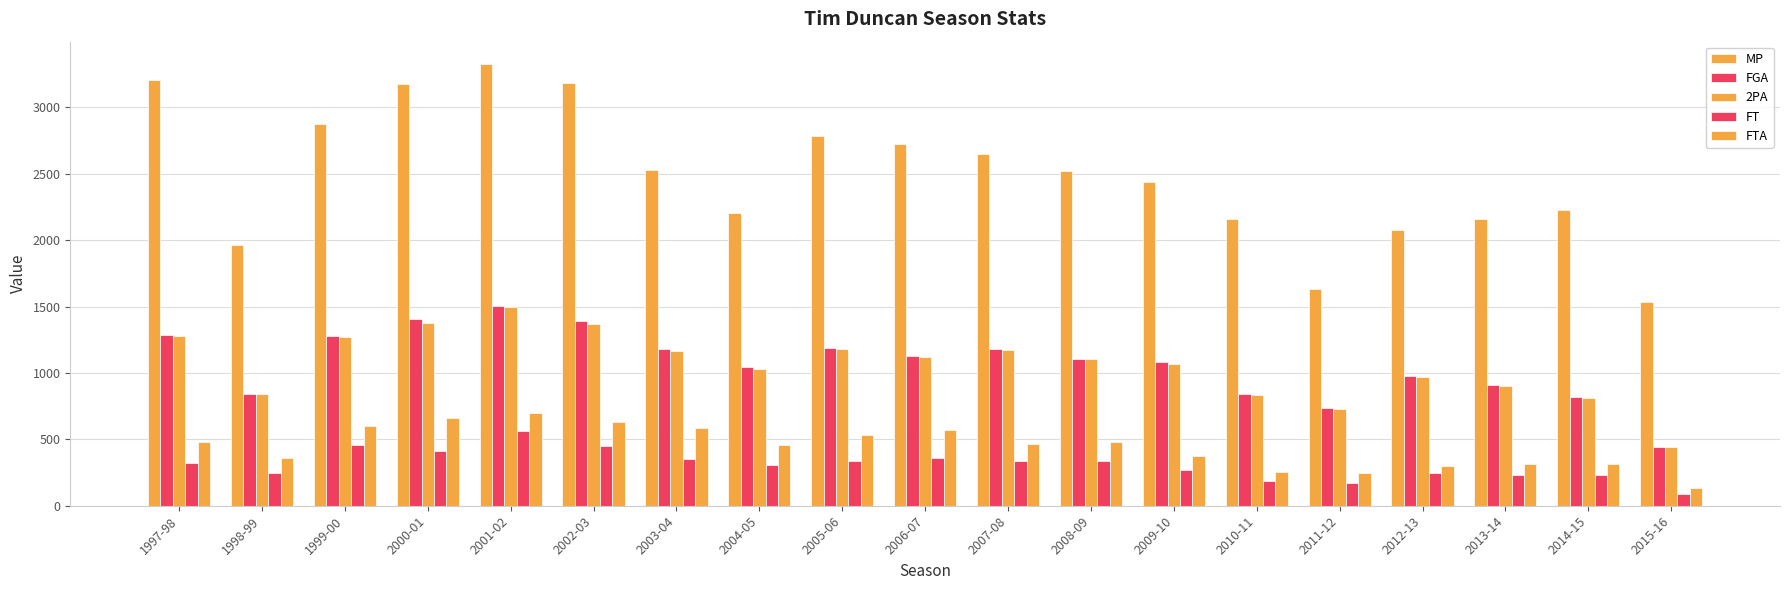

Which series has the largest total across all categories?

MP